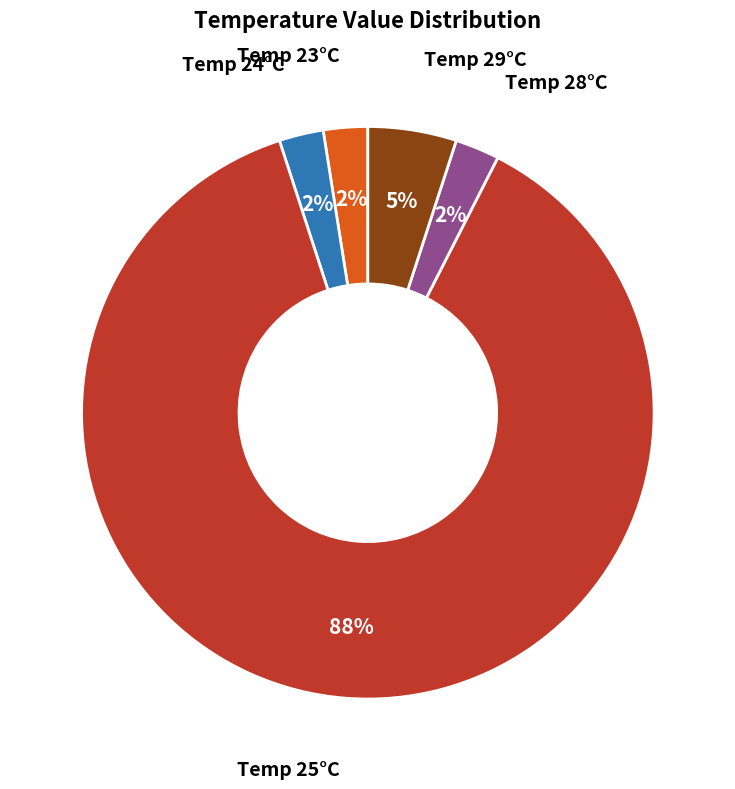

Is there a majority slice in this chart?

Yes